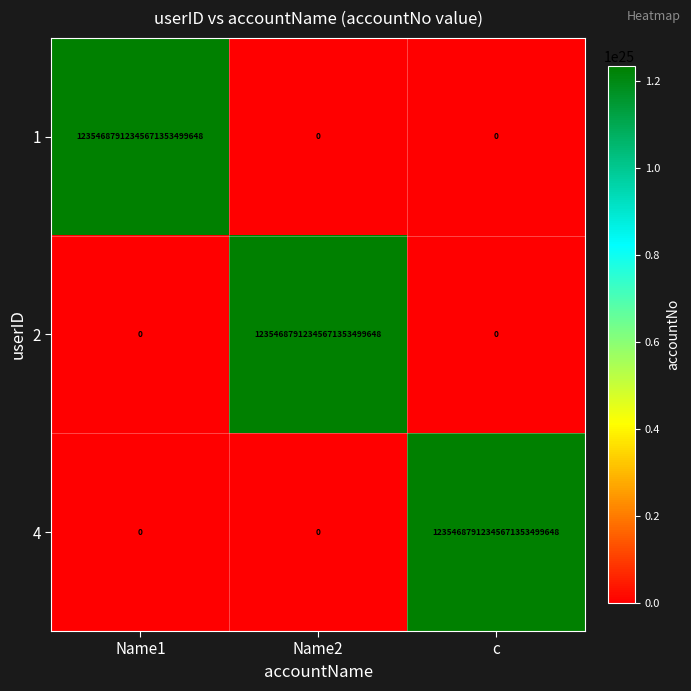

True or false: 2 has a value of 12354687912345671353499648 at Name2.

True